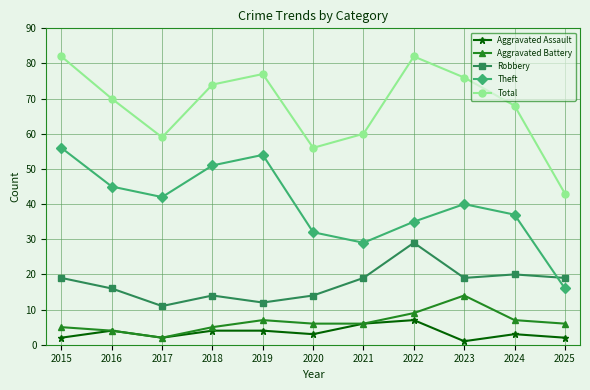

What is the minimum value for Theft?

16